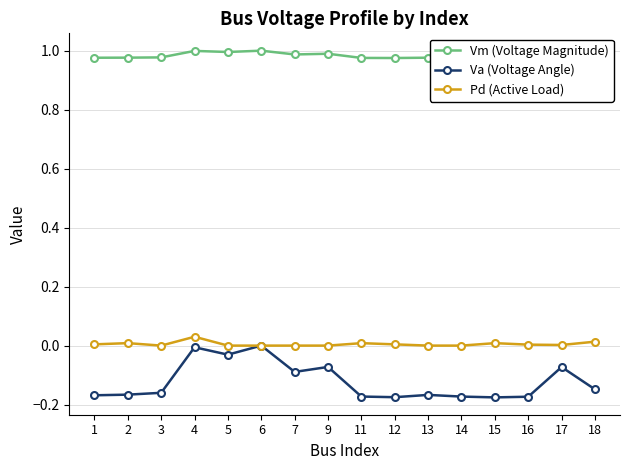

What is the difference between the highest and lowest values at 6?

1.0